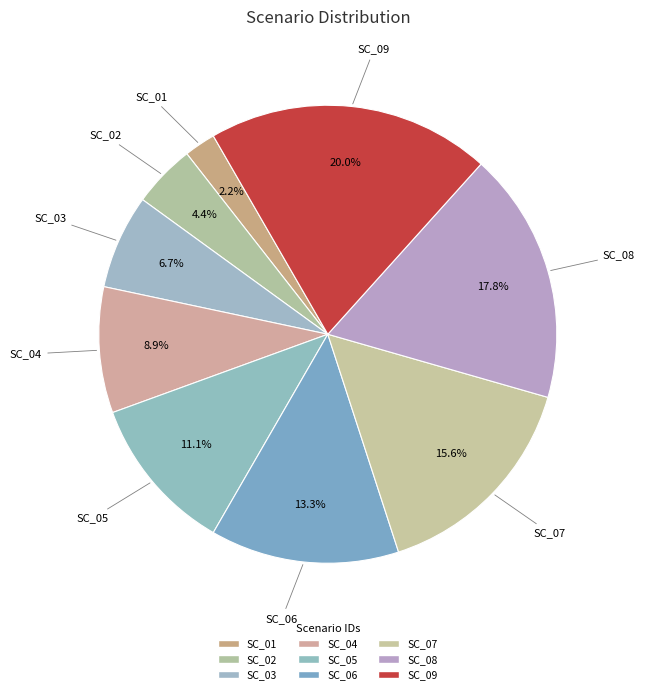

The SC_09 slice represents 6% of the pie. True or false?

False